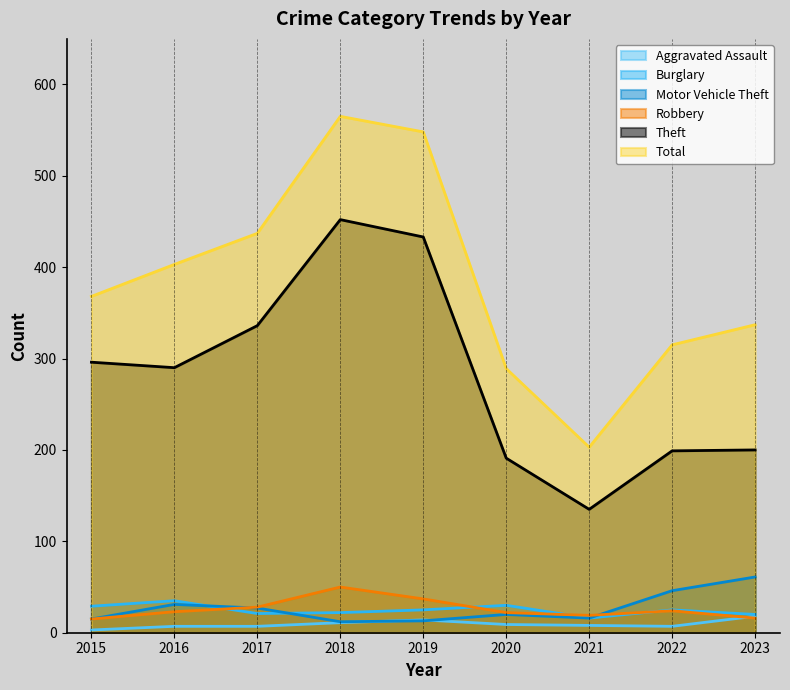

What is the maximum value for Burglary?

35